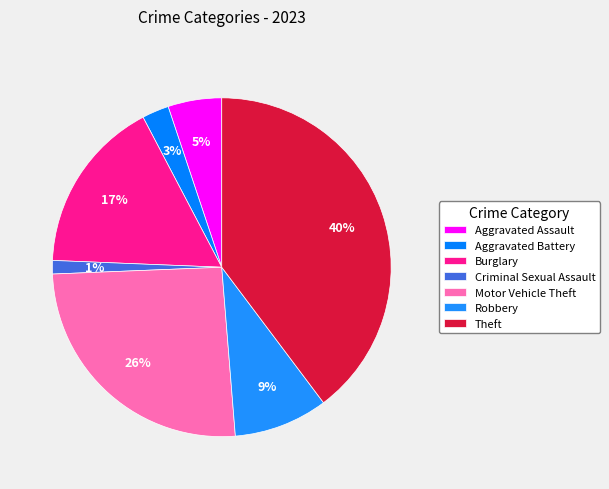

True or false: Motor Vehicle Theft accounts for 26% of the total.

True